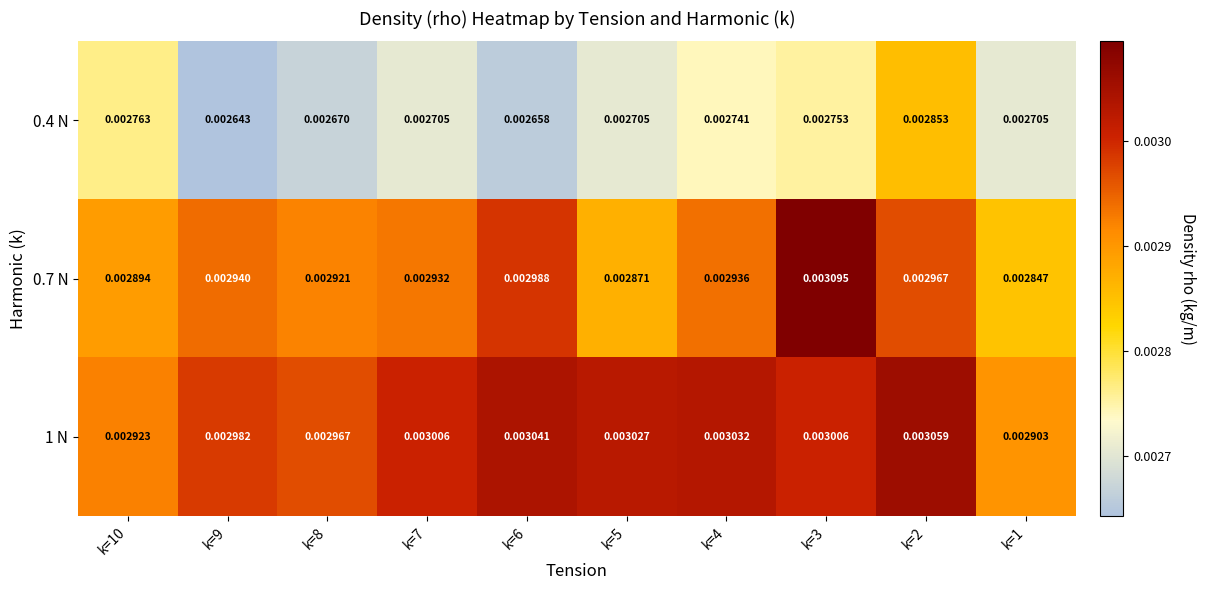

At how many categories does at least one series exceed 0?

10